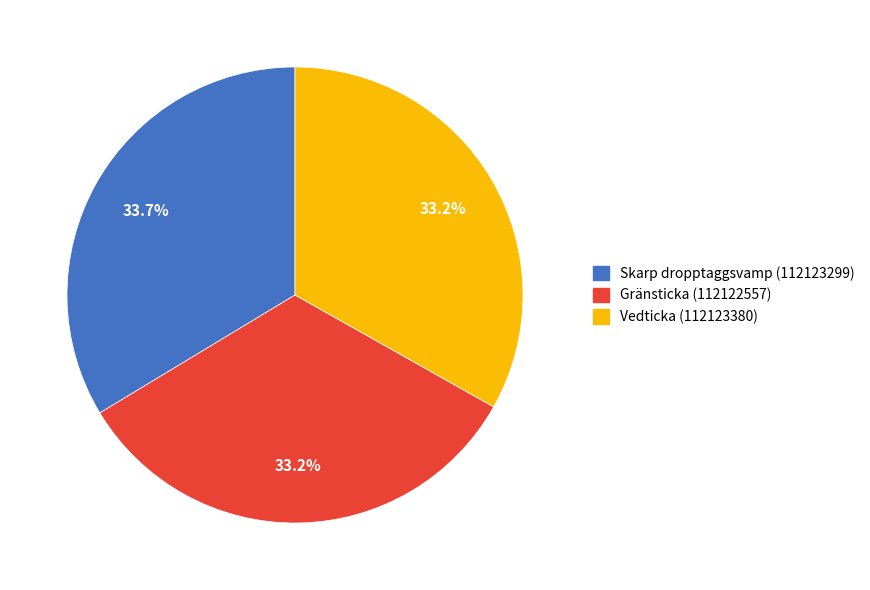

What percentage do Vedticka (112123380) and Gränsticka (112122557) together represent?

66.3%